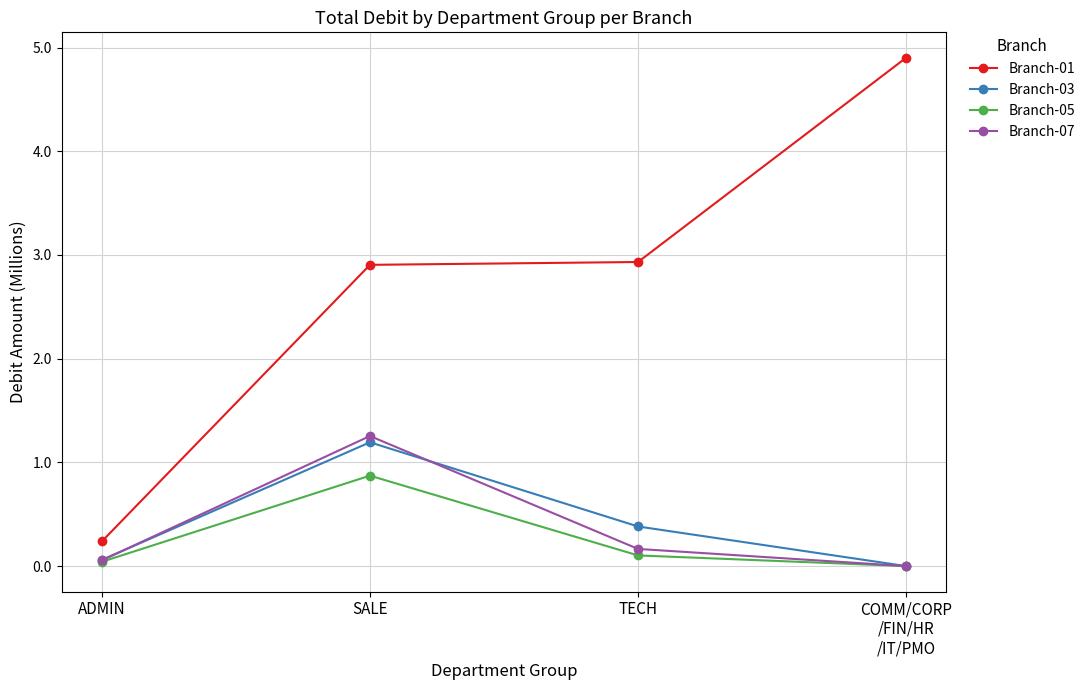

At which category is the sum across all series the highest?

SALE